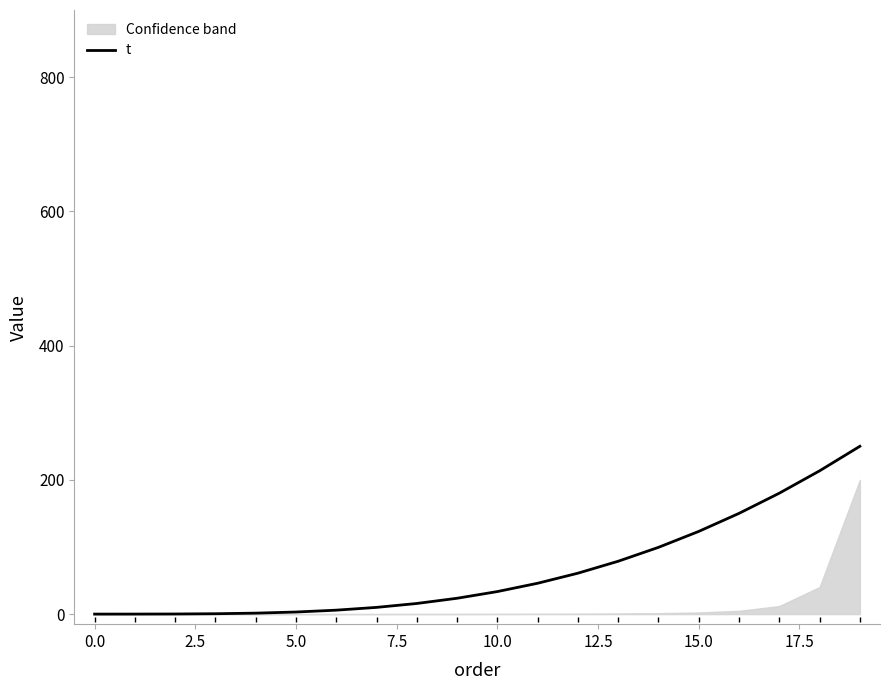

What is the average value?

64.8